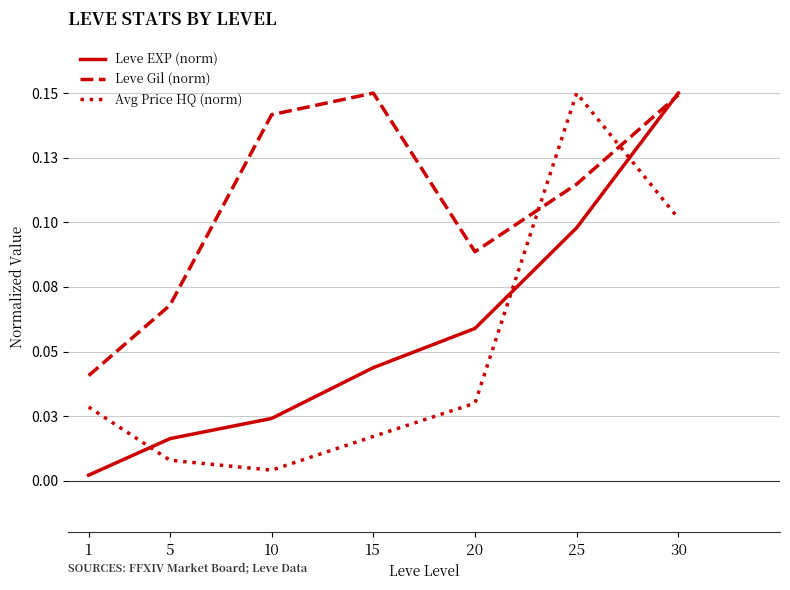

The Avg Price HQ (norm) series shows 0.0 at 10. True or false?

False